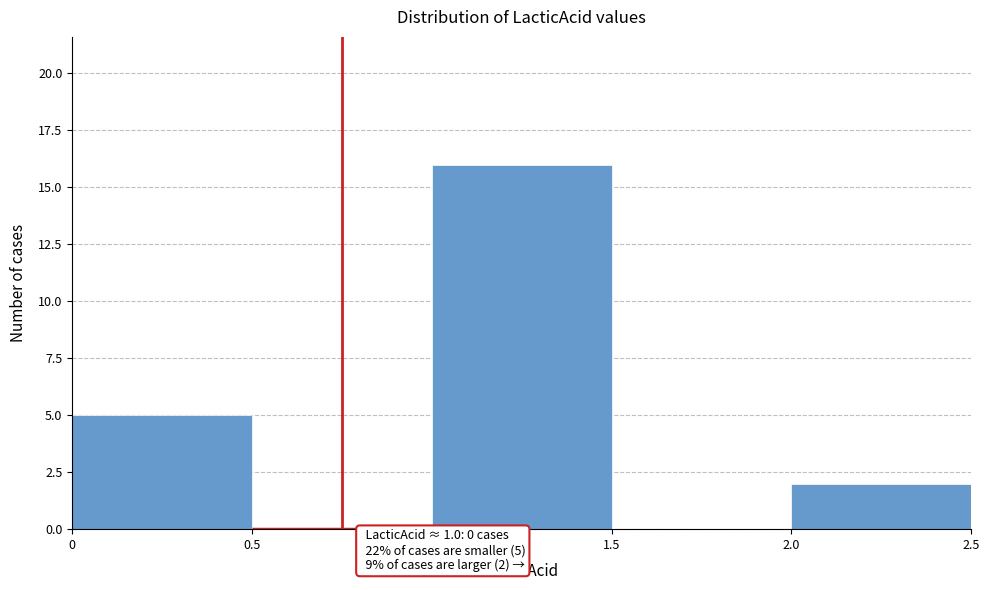

Which range on the x-axis has the tallest bar?

1.0 to 1.5